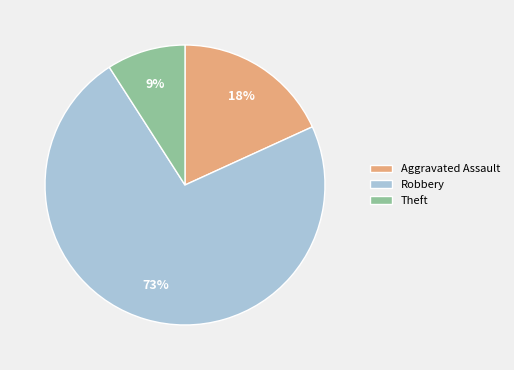

Does any single category account for the majority?

Yes